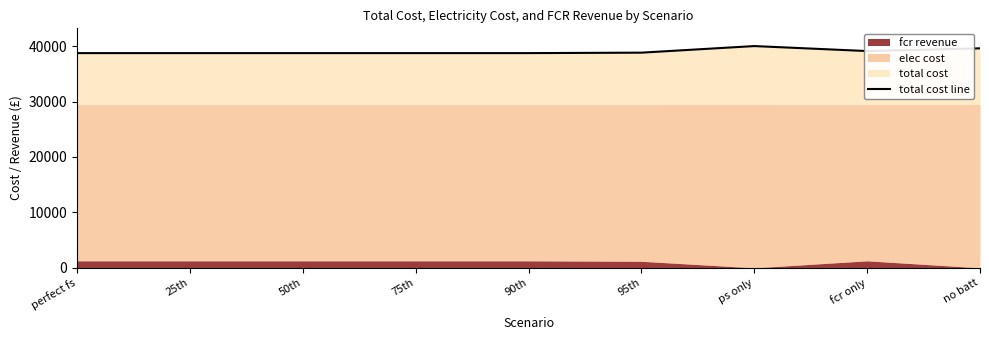

What is the label of the 3rd point from the right?

ps only